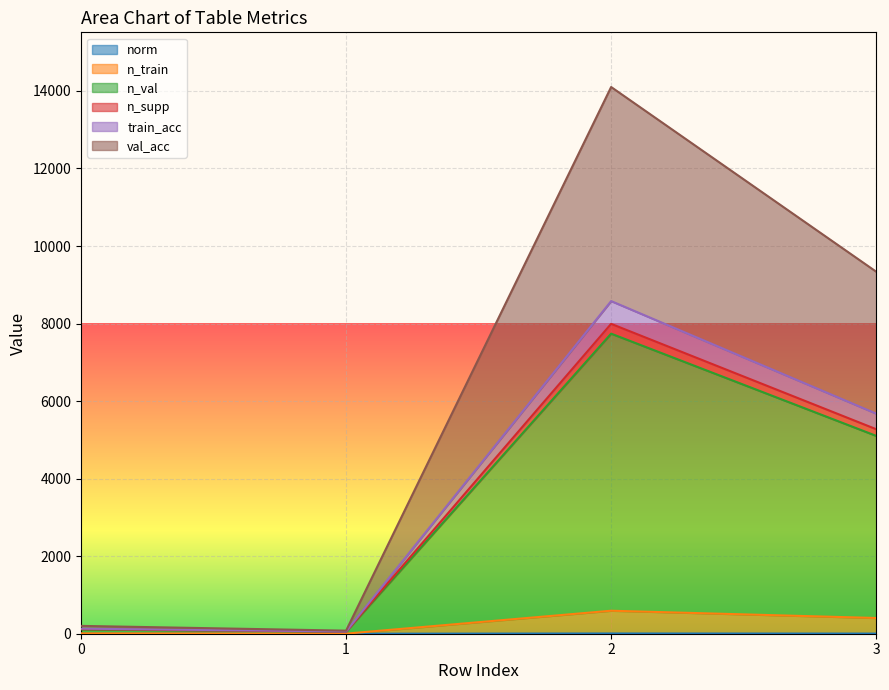

What is the total value across all series at 3?

25804.2